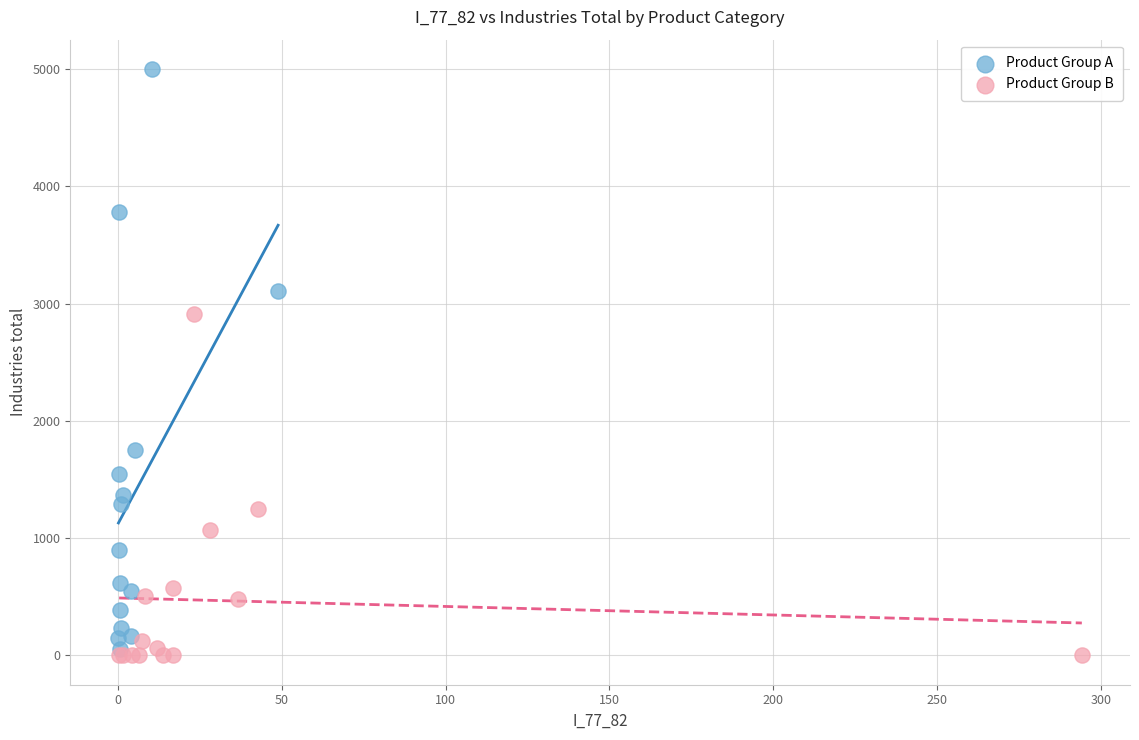

Which series has the widest spread of Y values?

Product Group A